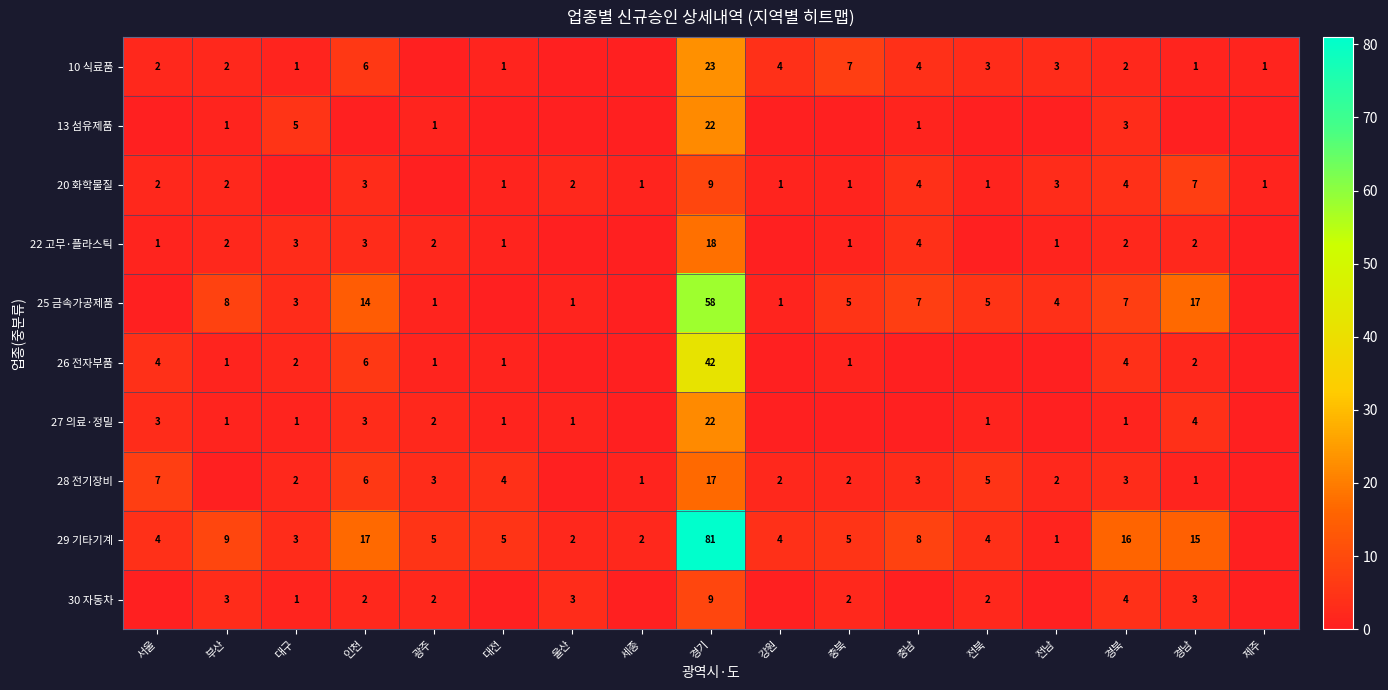

Between 광주 and 인천, which is larger?

인천